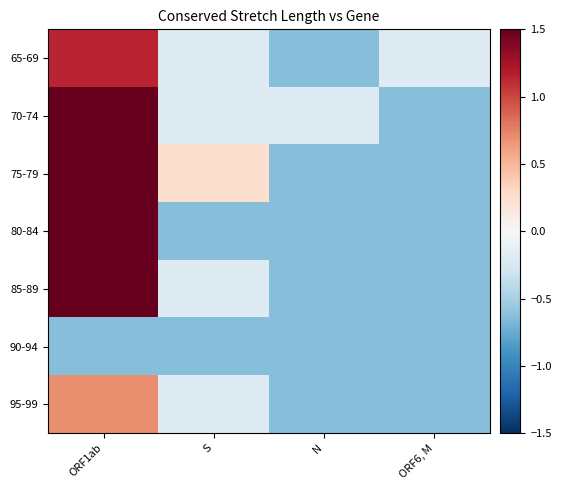

How many series are shown in this chart?

7